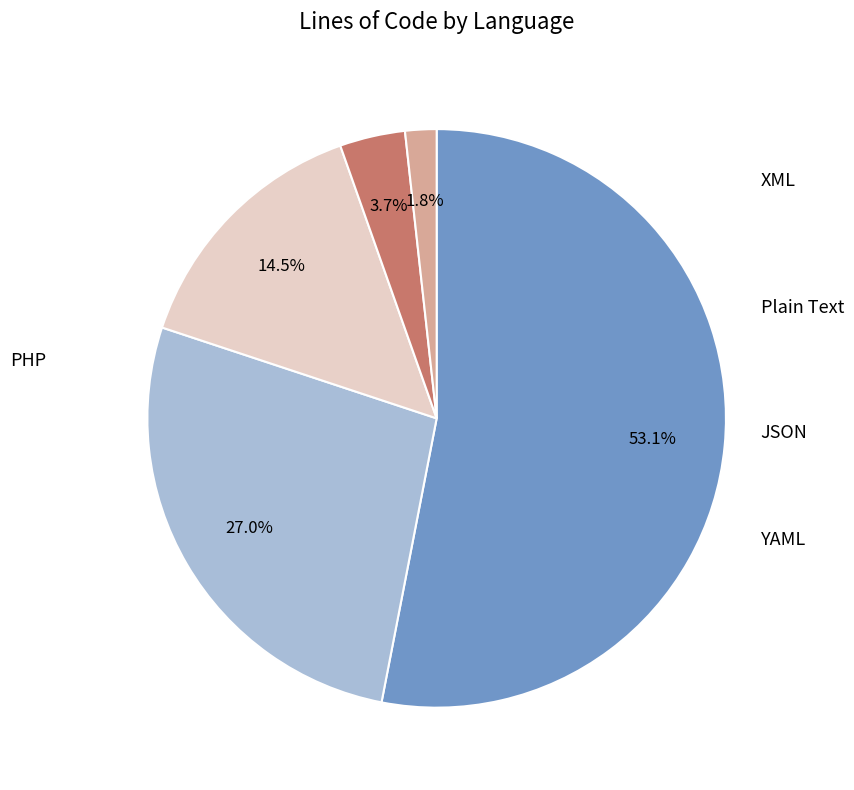

Does any single category account for the majority?

Yes